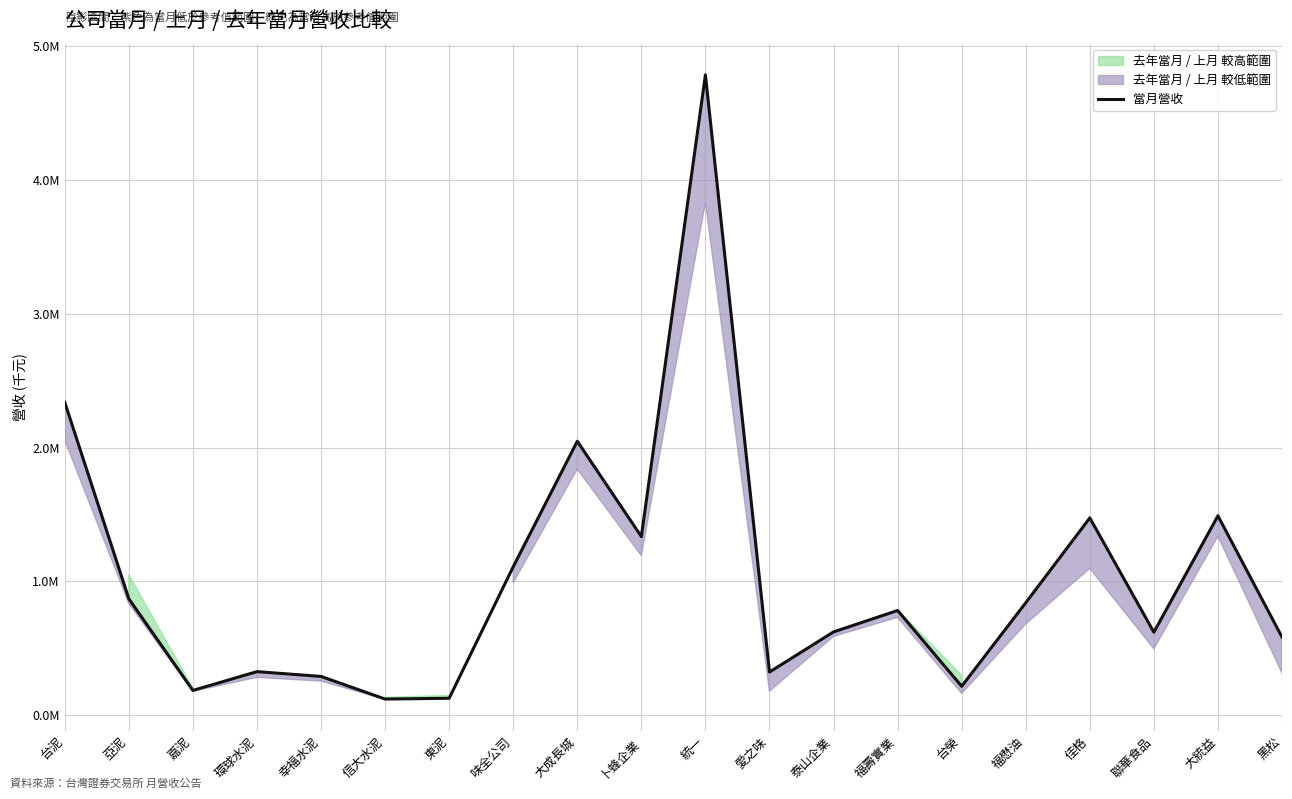

Between 台榮 and 福壽實業, which is larger?

福壽實業